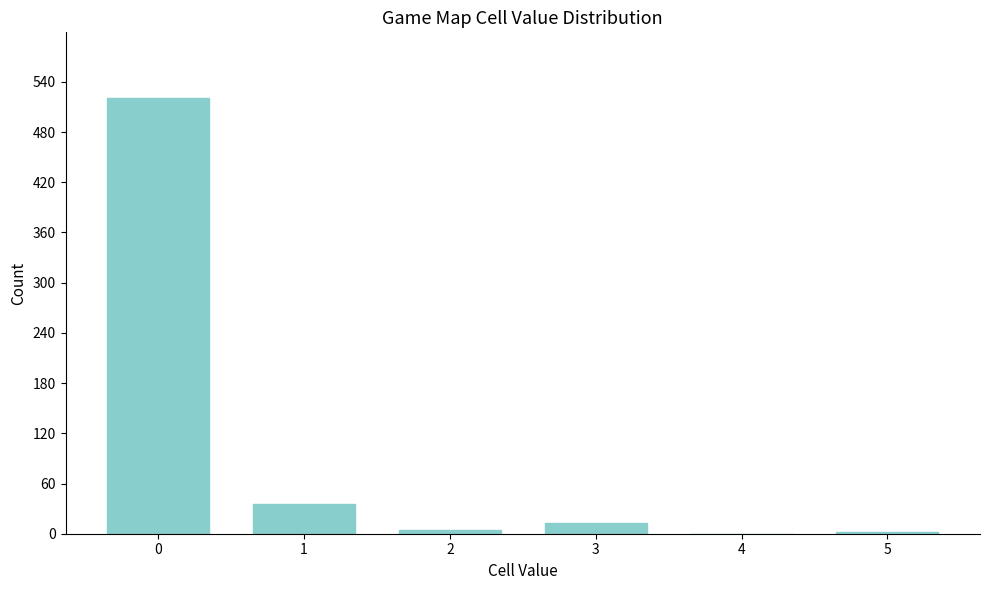

The chart shows a value of 521 at 0. True or false?

True